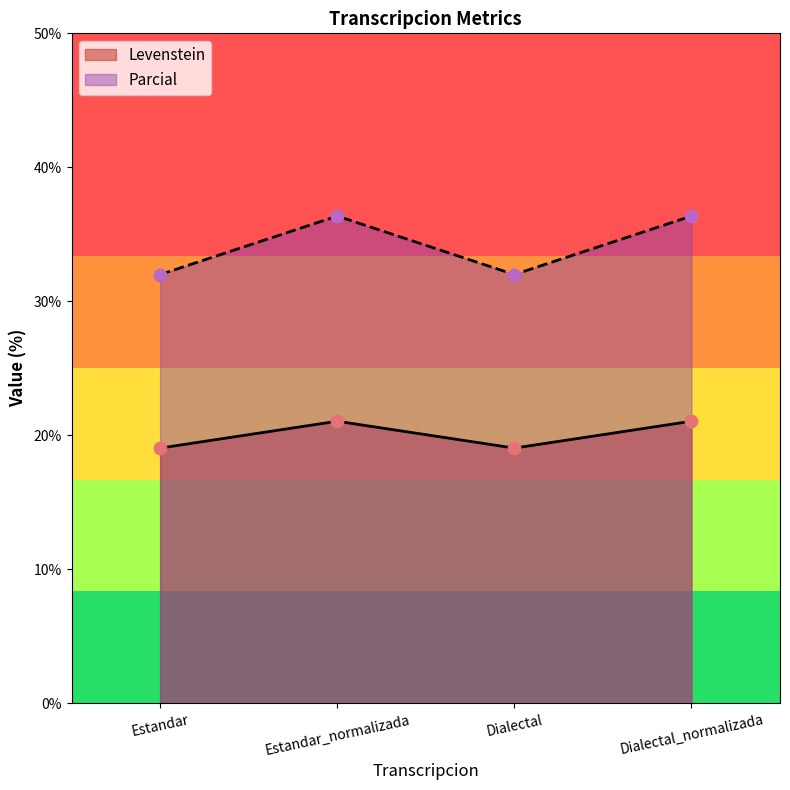

Which series has the largest total across all categories?

Parcial